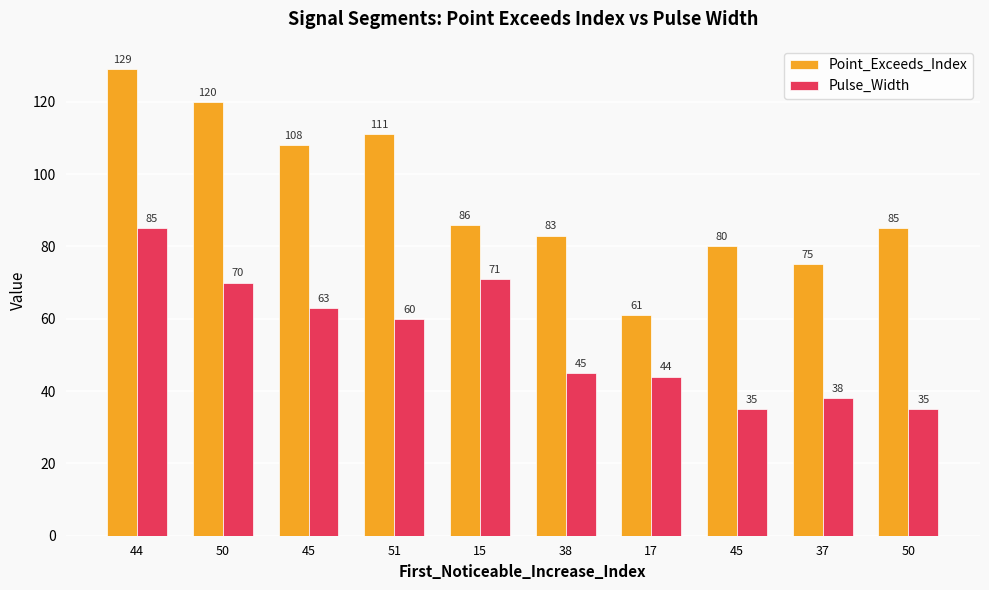

Which series has the largest range (max minus min)?

Point_Exceeds_Index